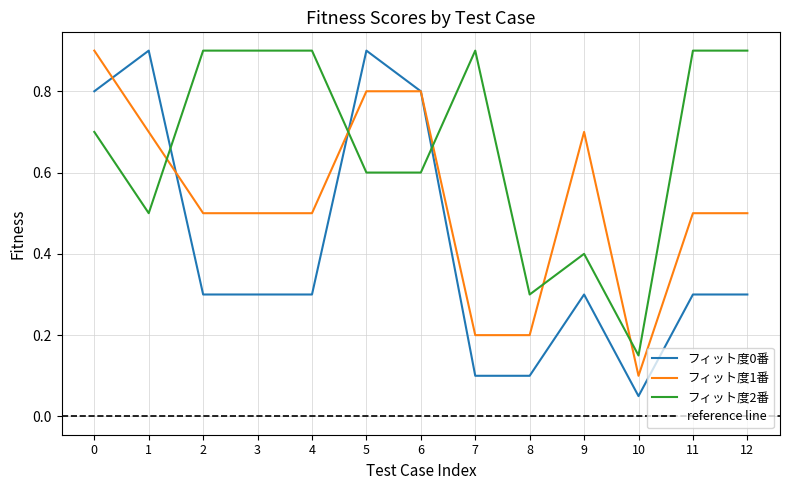

The value of フィット度1番 at 4 is 0.8. True or false?

False